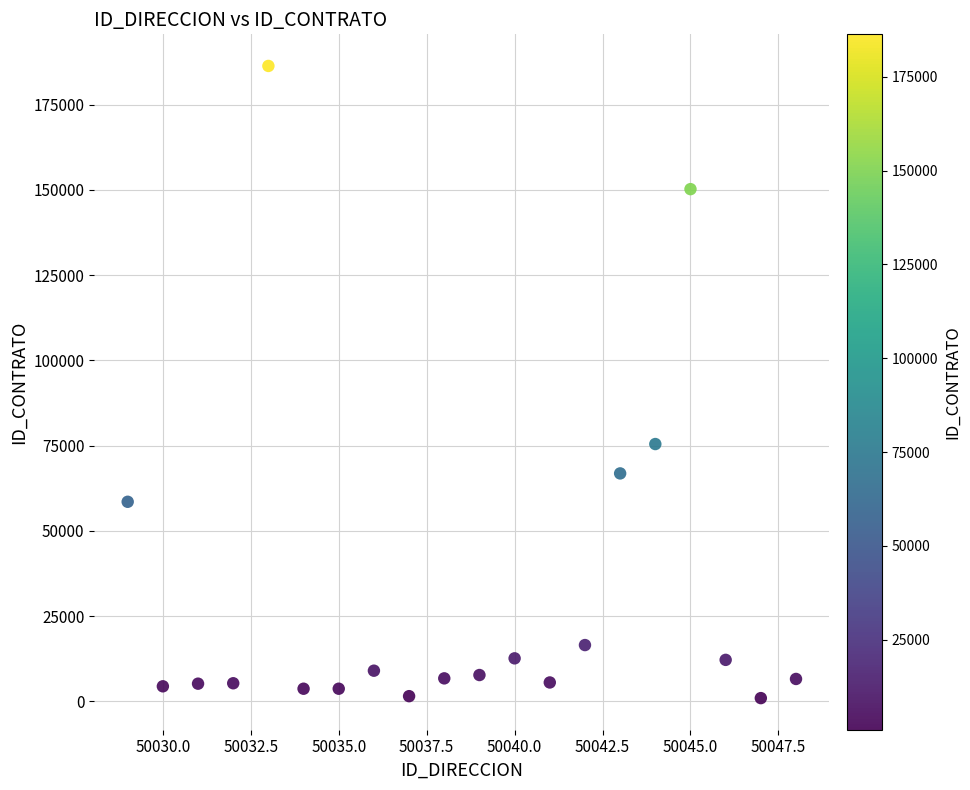

What is the range of X values (max minus min)?

19